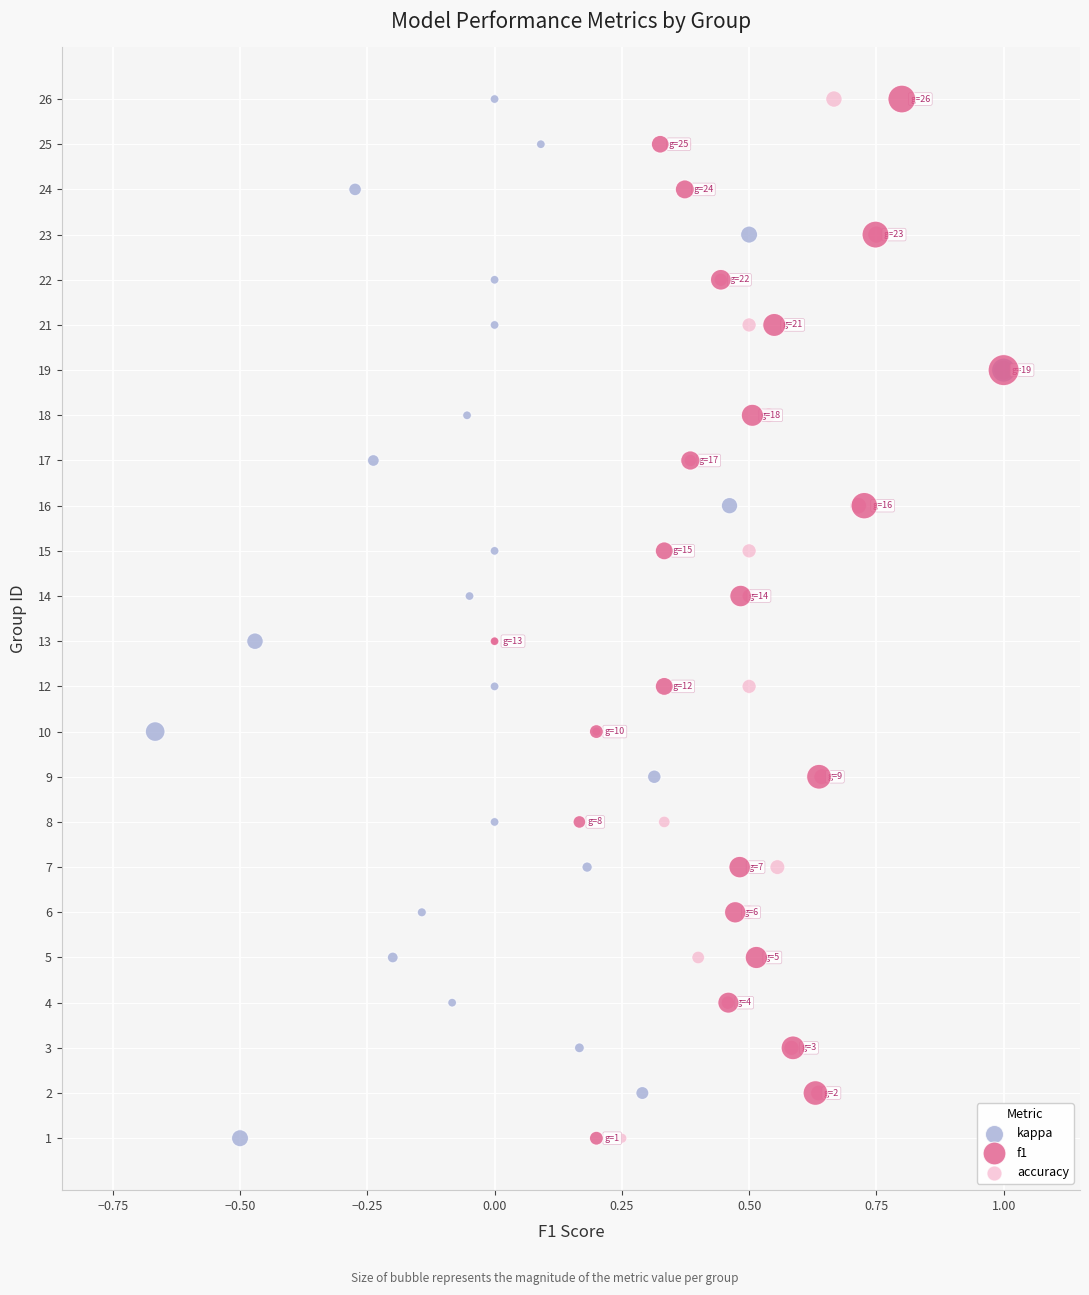

What are all the series names shown in the legend?

kappa, f1, accuracy